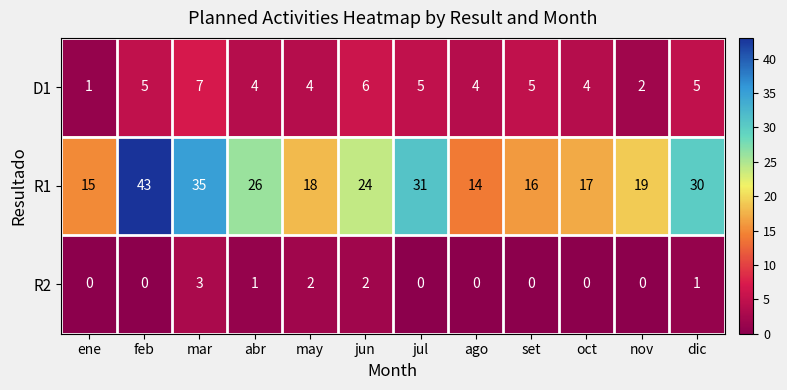

Is the value of R1 at nov greater than the value of R2 at jun?

Yes